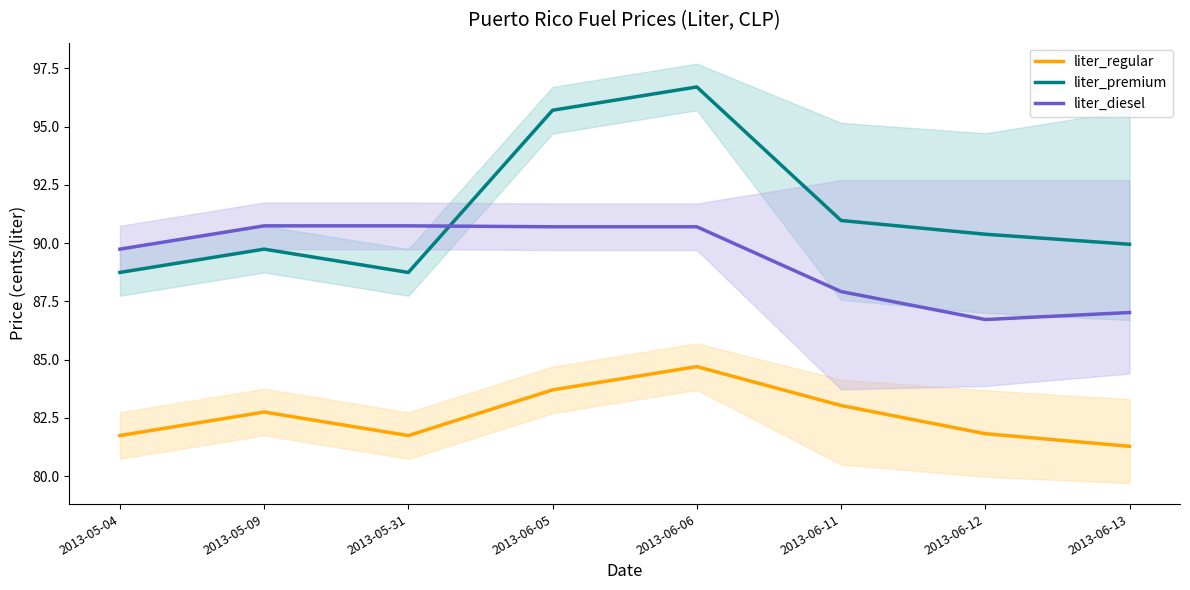

Is this an area chart (filled region under the line)?

No